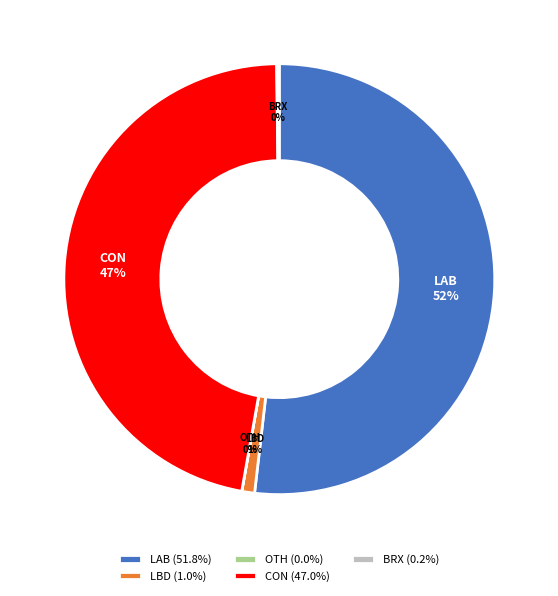

True or false: LAB accounts for 52% of the total.

True